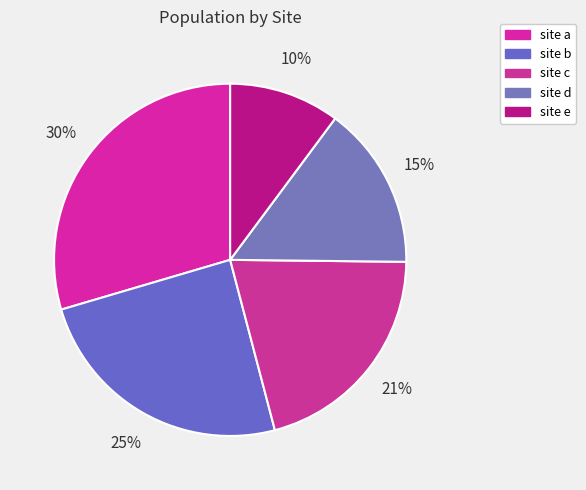

Approximately how many times larger is the value at site e compared to site d?

0.7